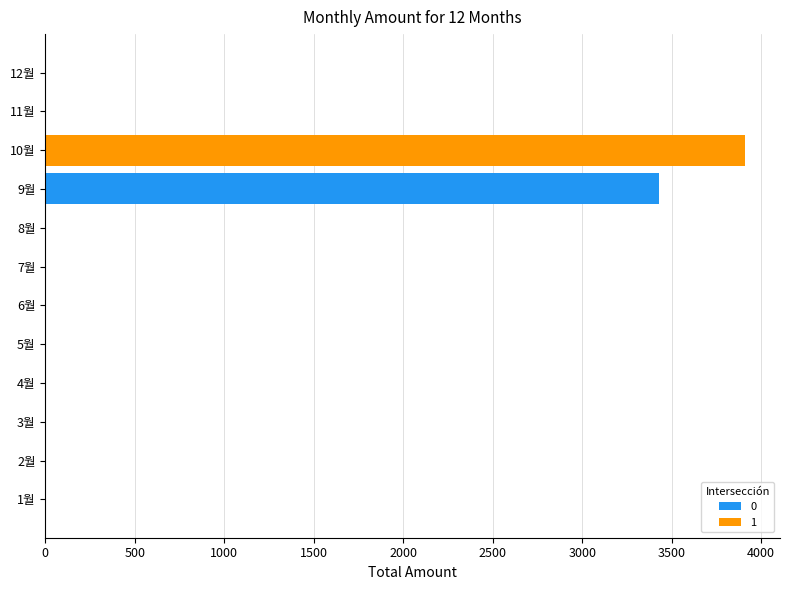

Is it true that the value at 1월 is 0?

True